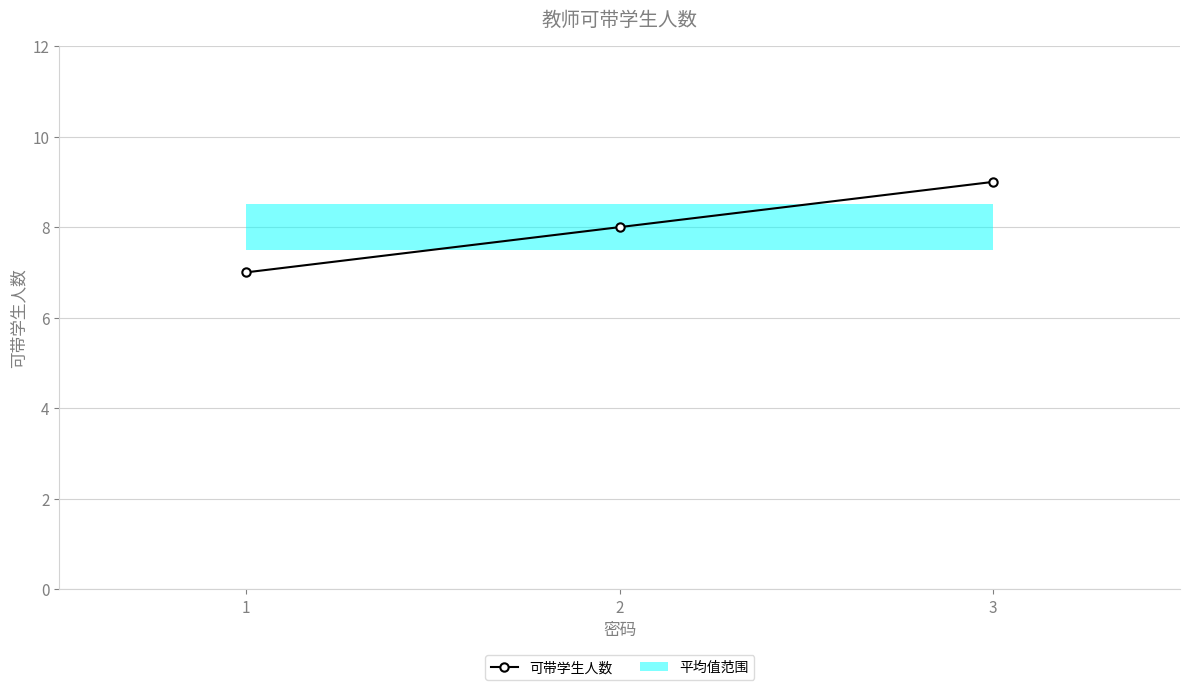

Reading left to right, list all the values displayed in this chart.

1=7	2=8	3=9